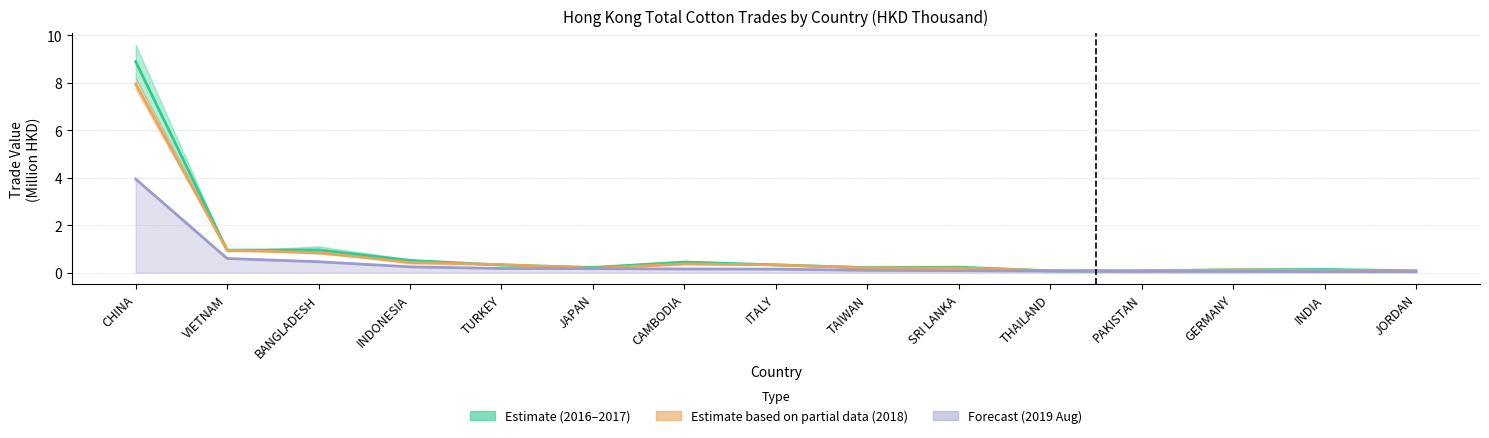

Which has a higher value, JAPAN or BANGLADESH?

BANGLADESH